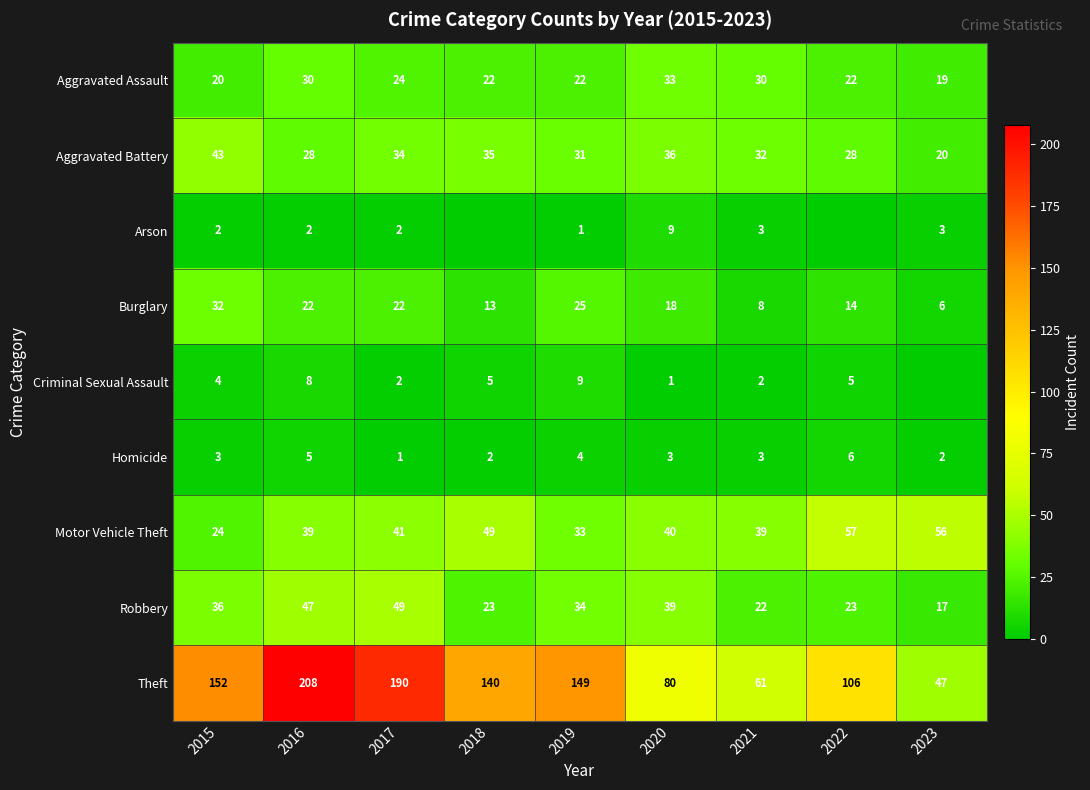

The Theft series shows 149 at 2019. True or false?

True